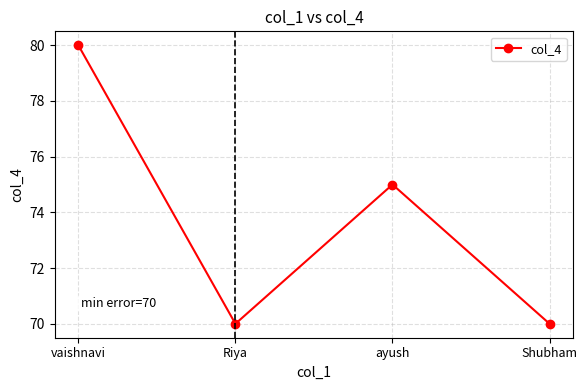

How many series are shown in this chart?

1